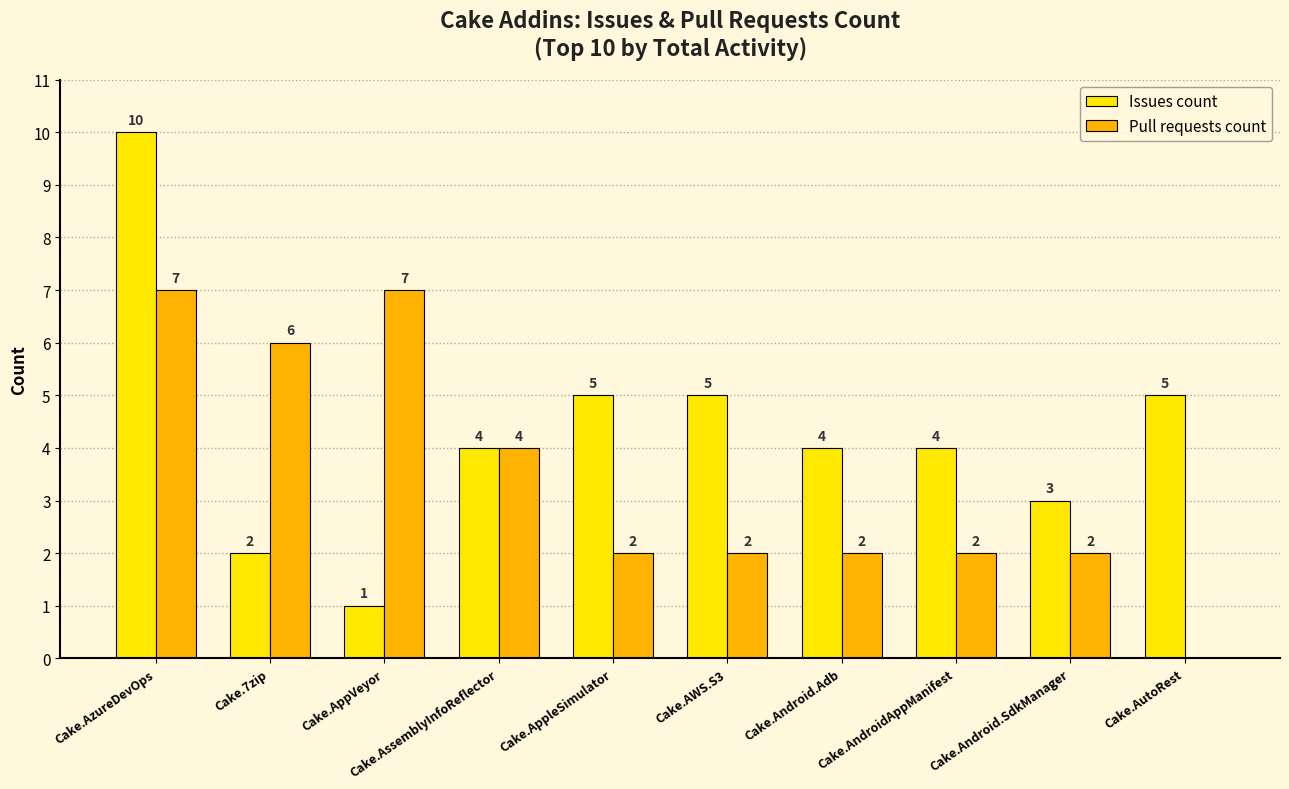

Does the chart contain stacked bars?

No